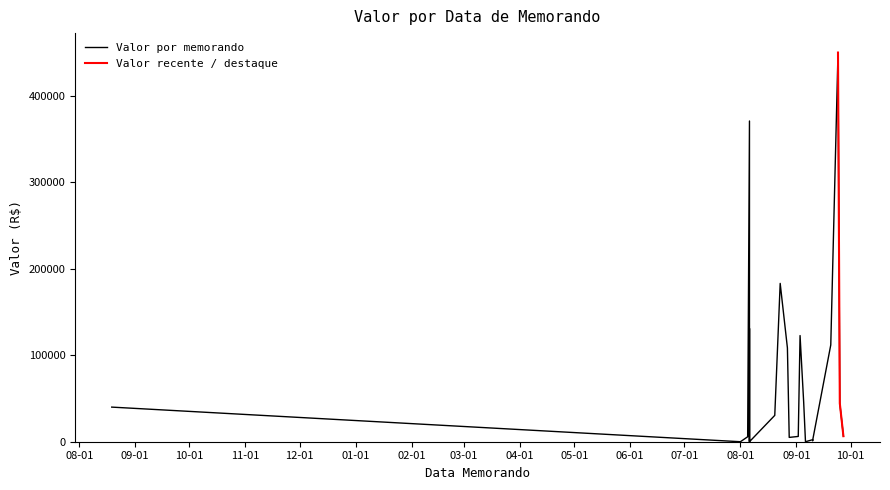

What is the greatest value displayed?

449740.0